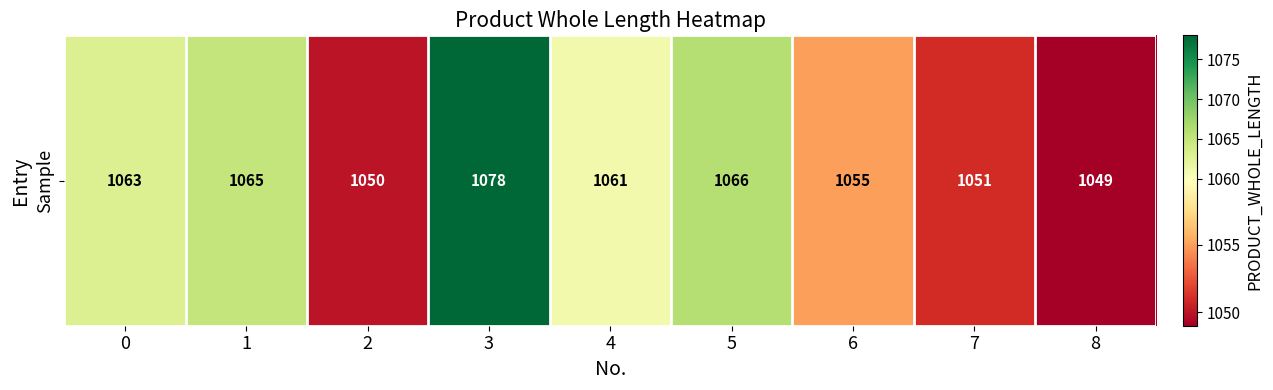

What is the greatest value displayed?

1078